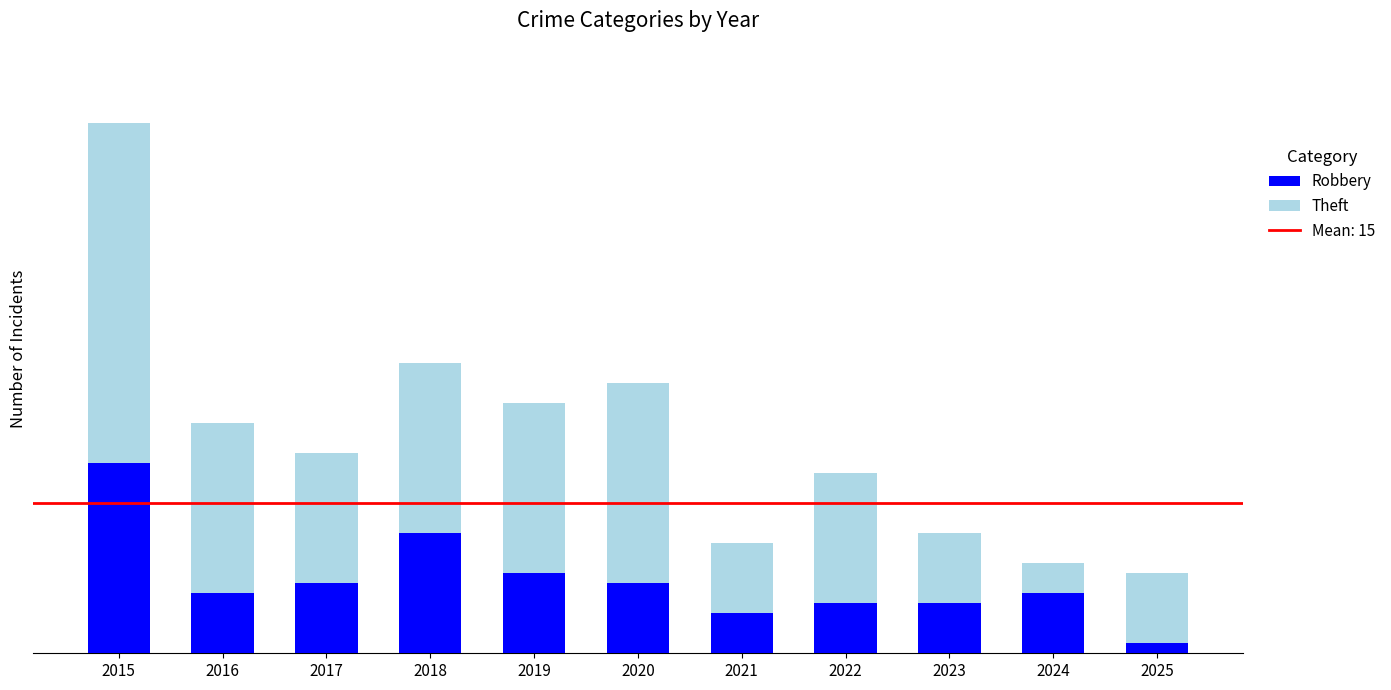

What is the total value across all series at 2016?

23